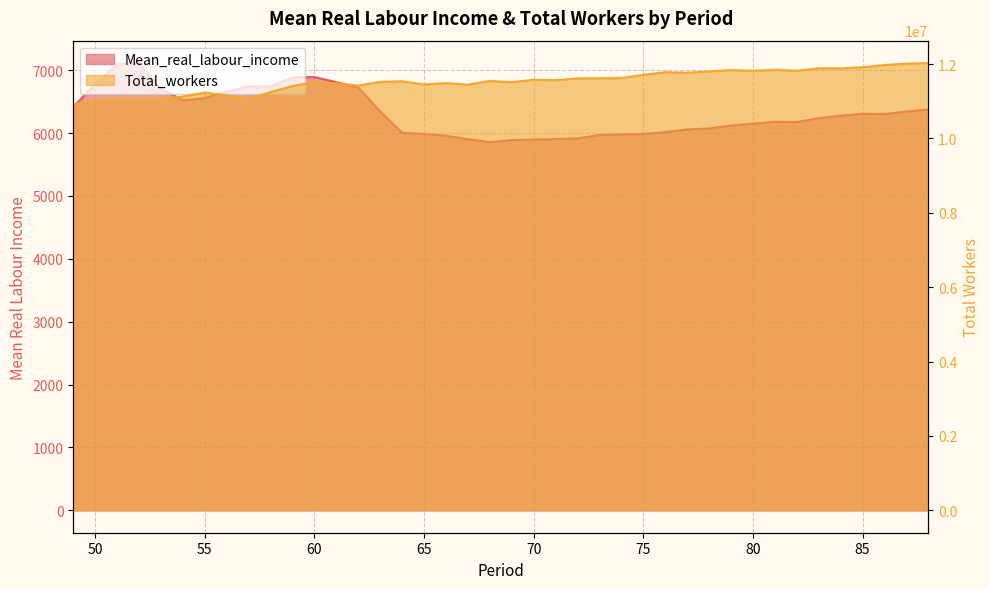

Which series has the largest range (max minus min)?

Total_workers